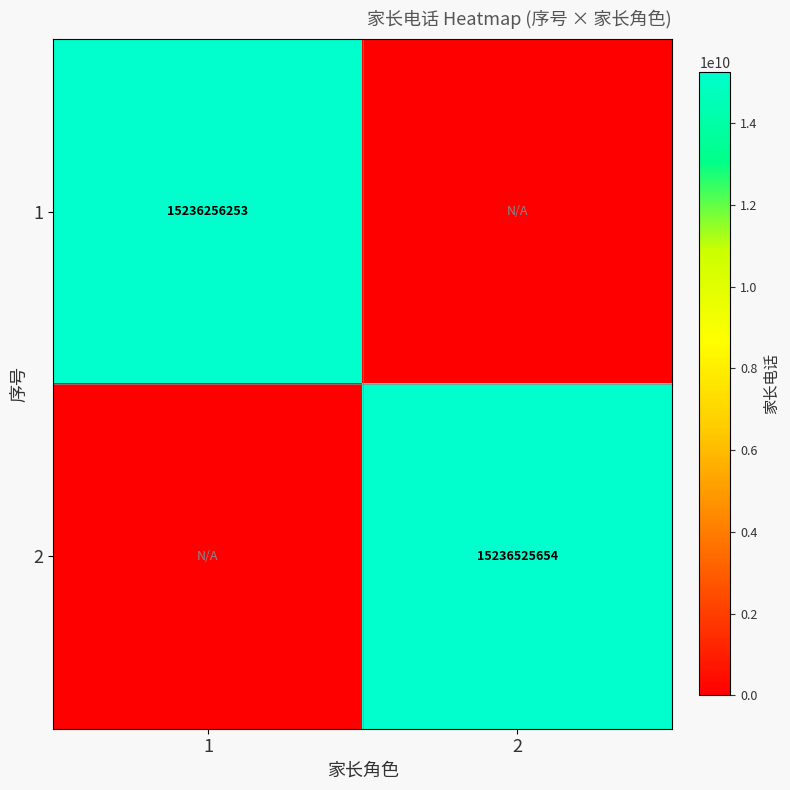

The value of 2 at 2 is 15236525654. True or false?

True